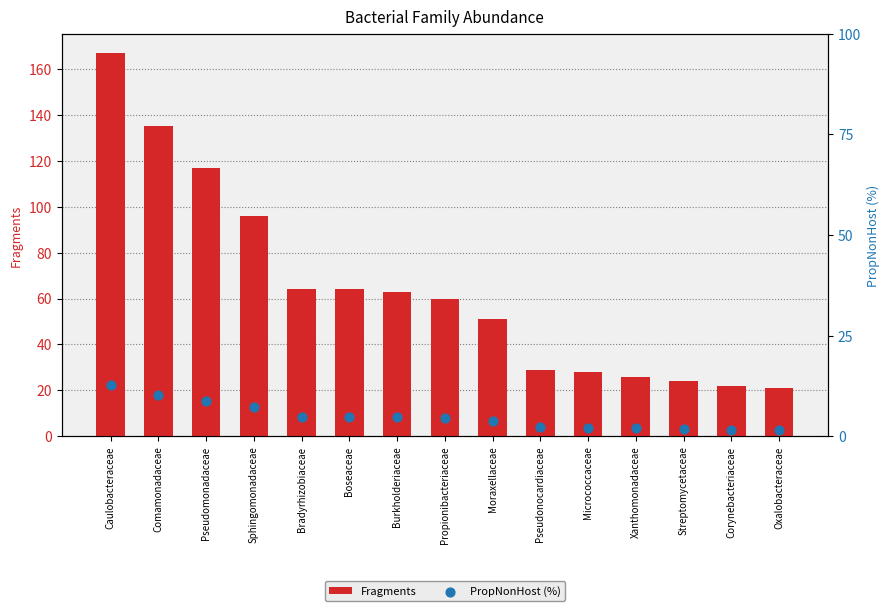

What is the total value across all series at Propionibacteriaceae?

64.5